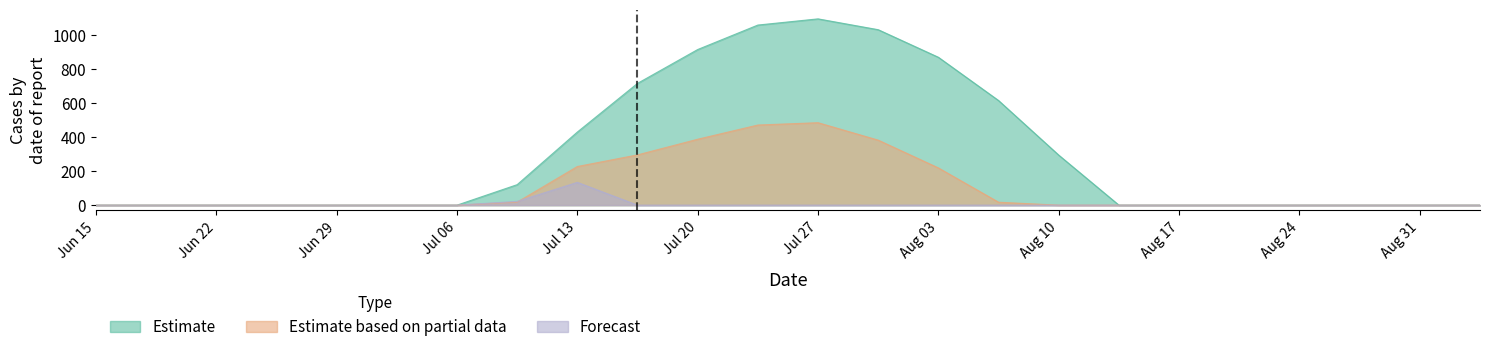

What is the maximum value for Estimate based on partial data?

485.4